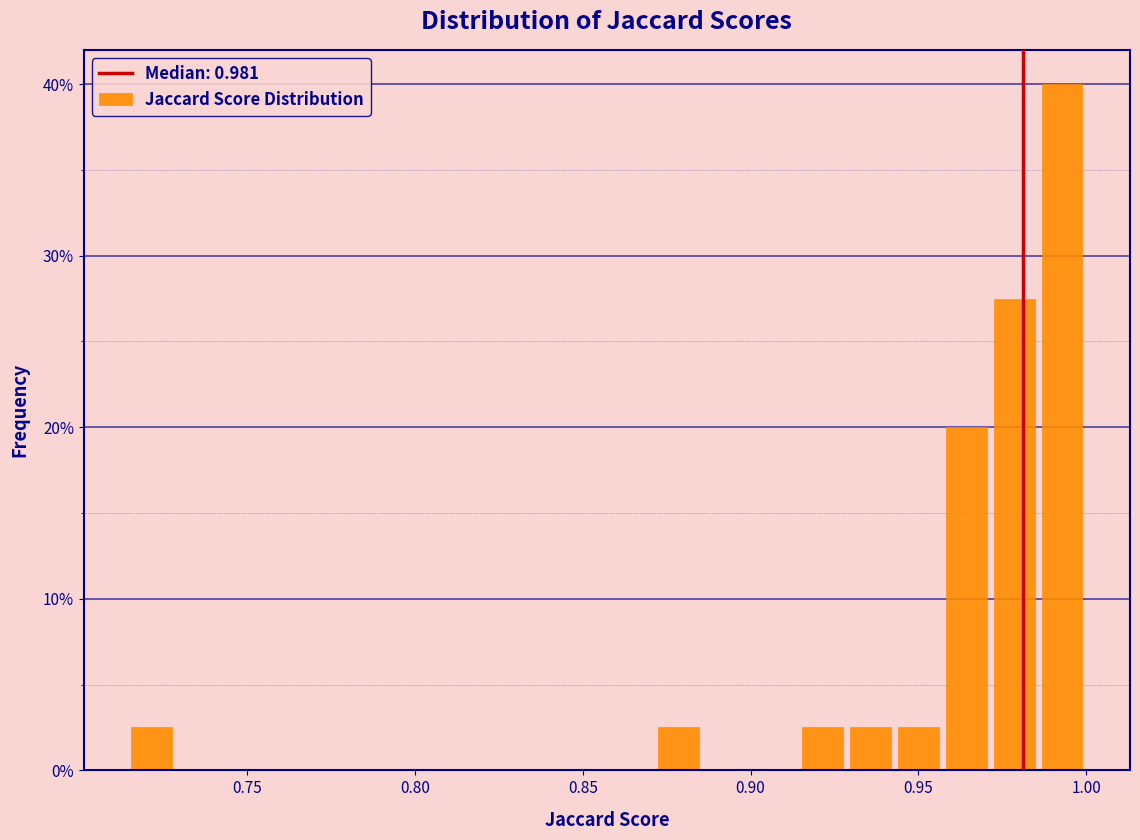

Around what value on the x-axis is the tallest bar? Give the approximate position of its centre, as read against the axis.

0.995